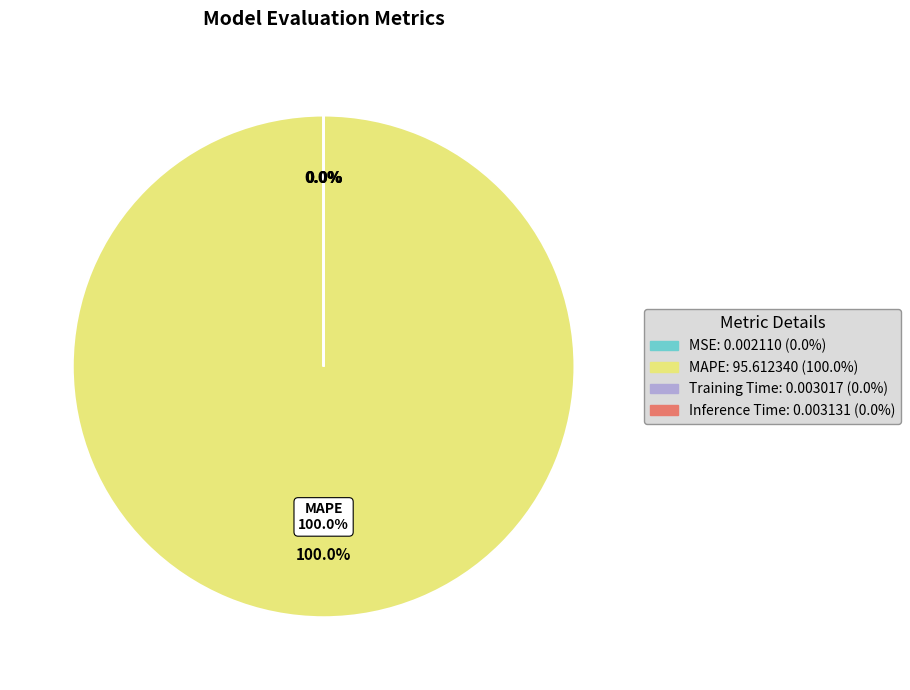

Does MSE represent more than half of the total?

No